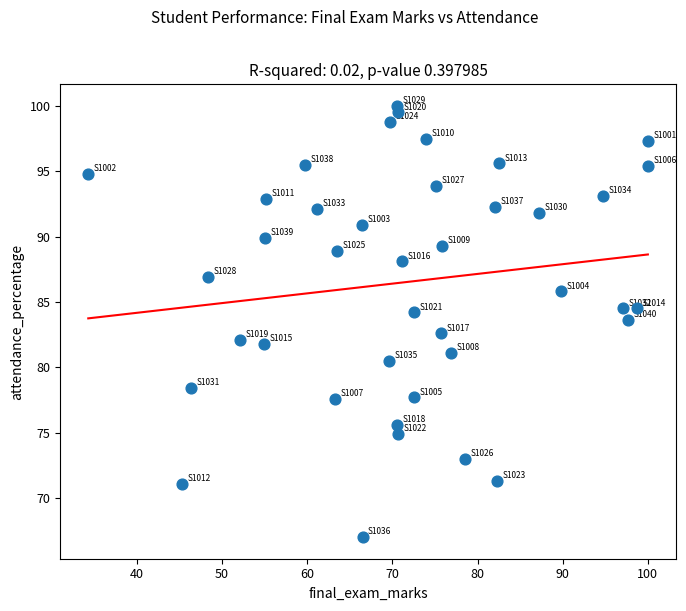

What is the range of X values (max minus min)?

65.7